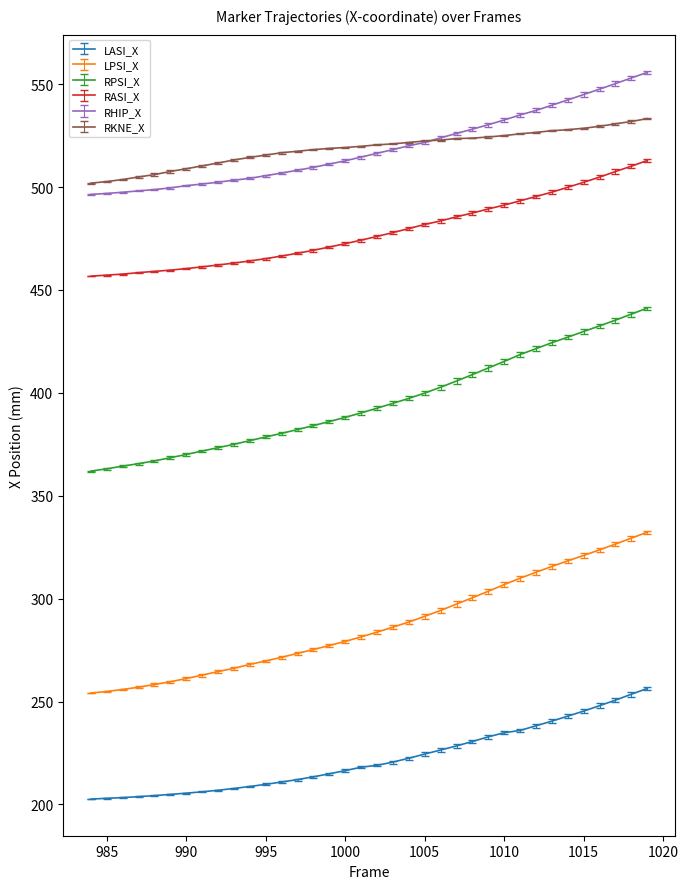

True or false: LPSI_X and RHIP_X cross at least once.

False